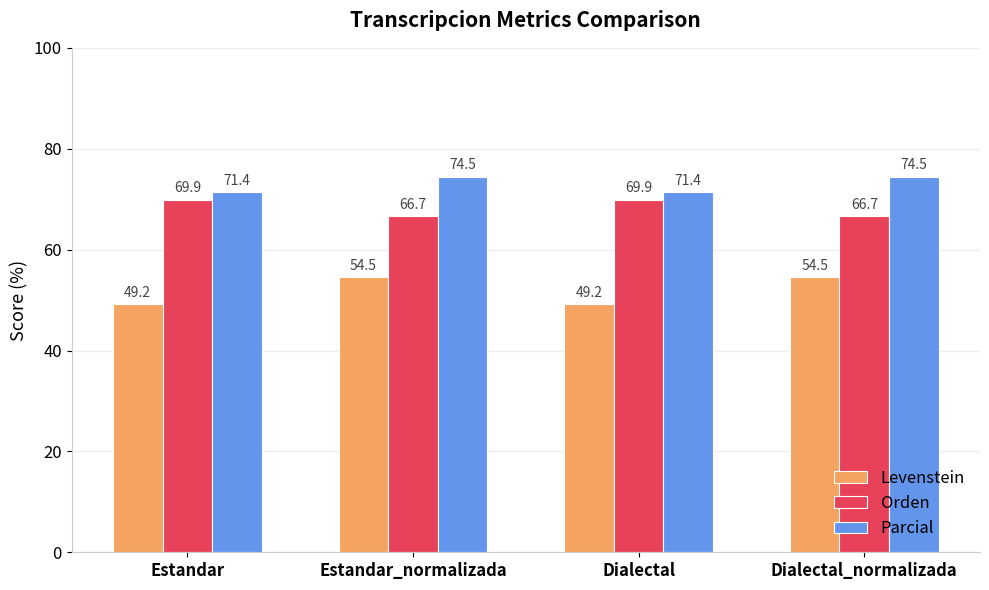

What is the smallest value displayed?

49.2